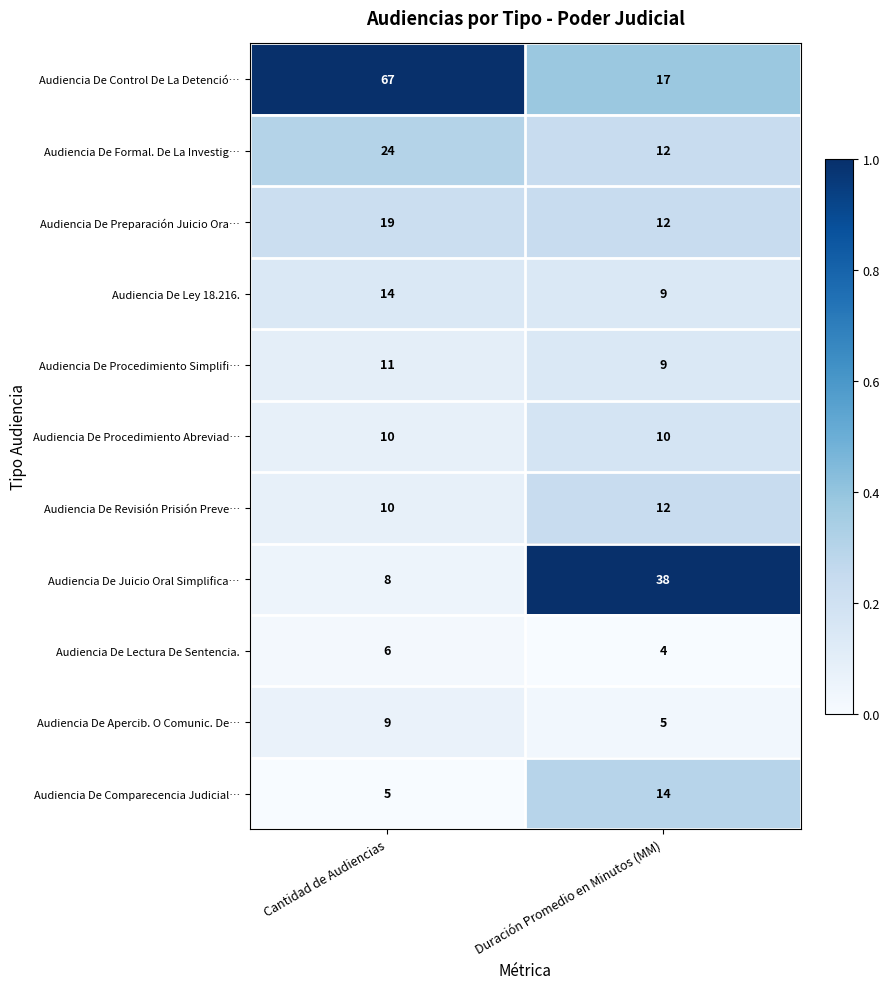

Count the number of data series in this chart.

11